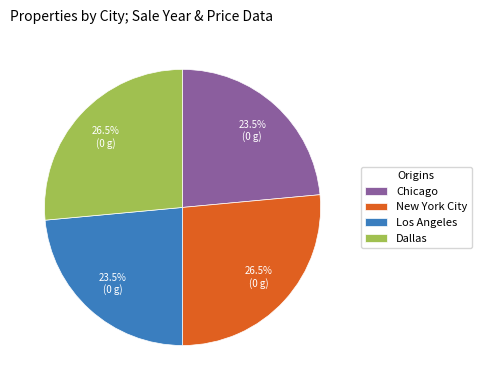

To the nearest percent, what is the average slice percentage?

25%